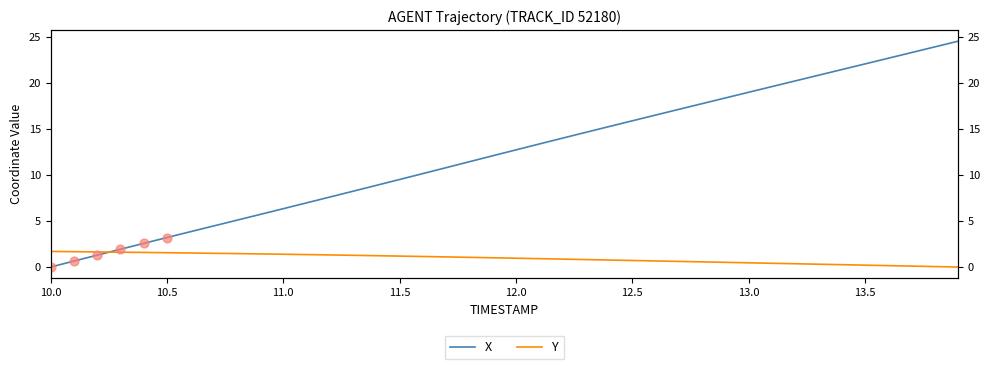

What are all the series names shown in the legend?

X, Y